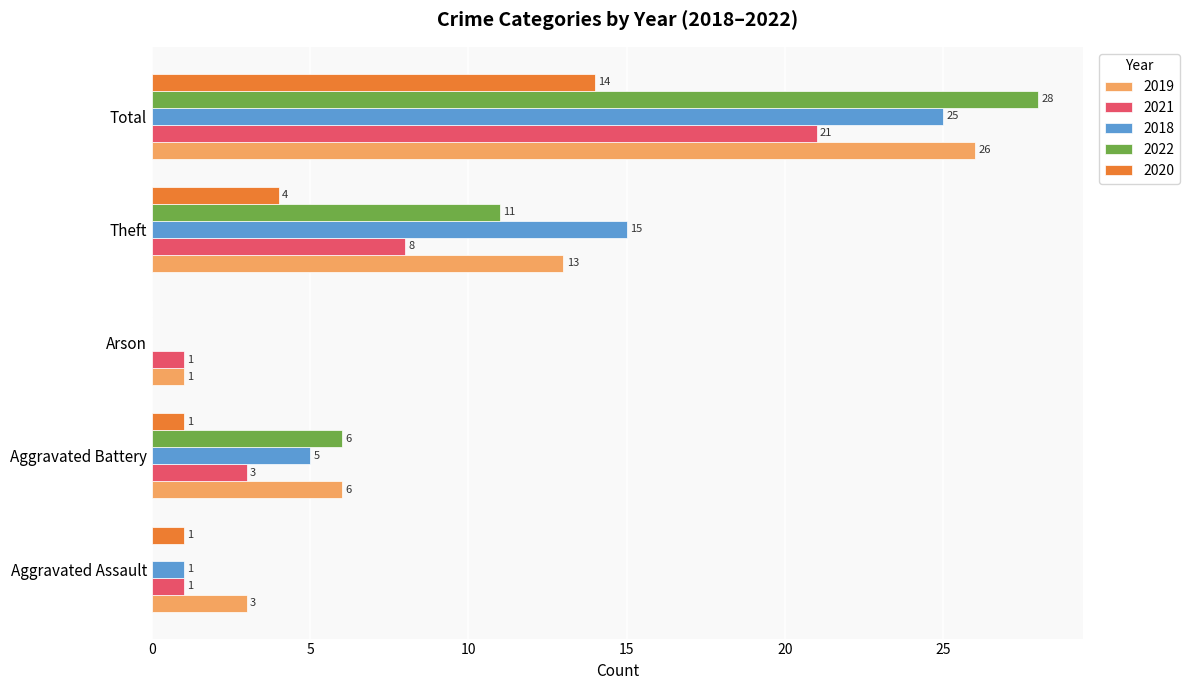

Which series has the largest total across all categories?

2019